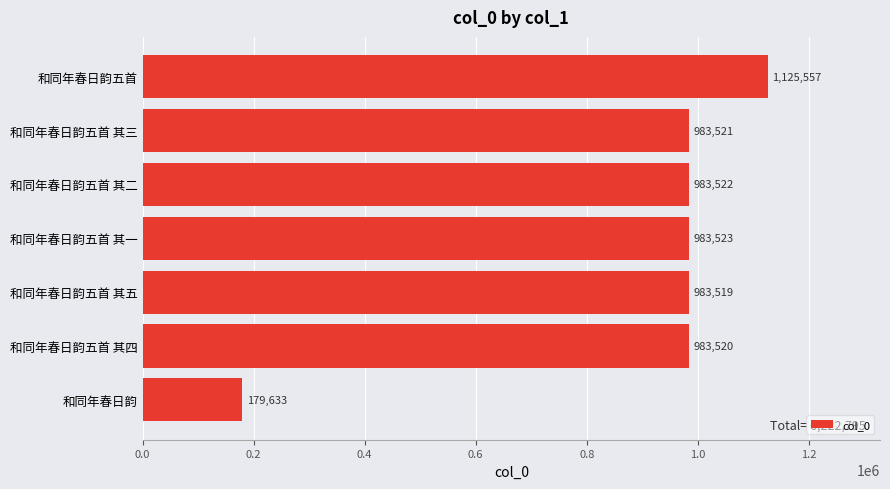

Reading bottom to top, transcribe all the data shown in this chart.

179633	983520	983519	983523	983522	983521	1125557